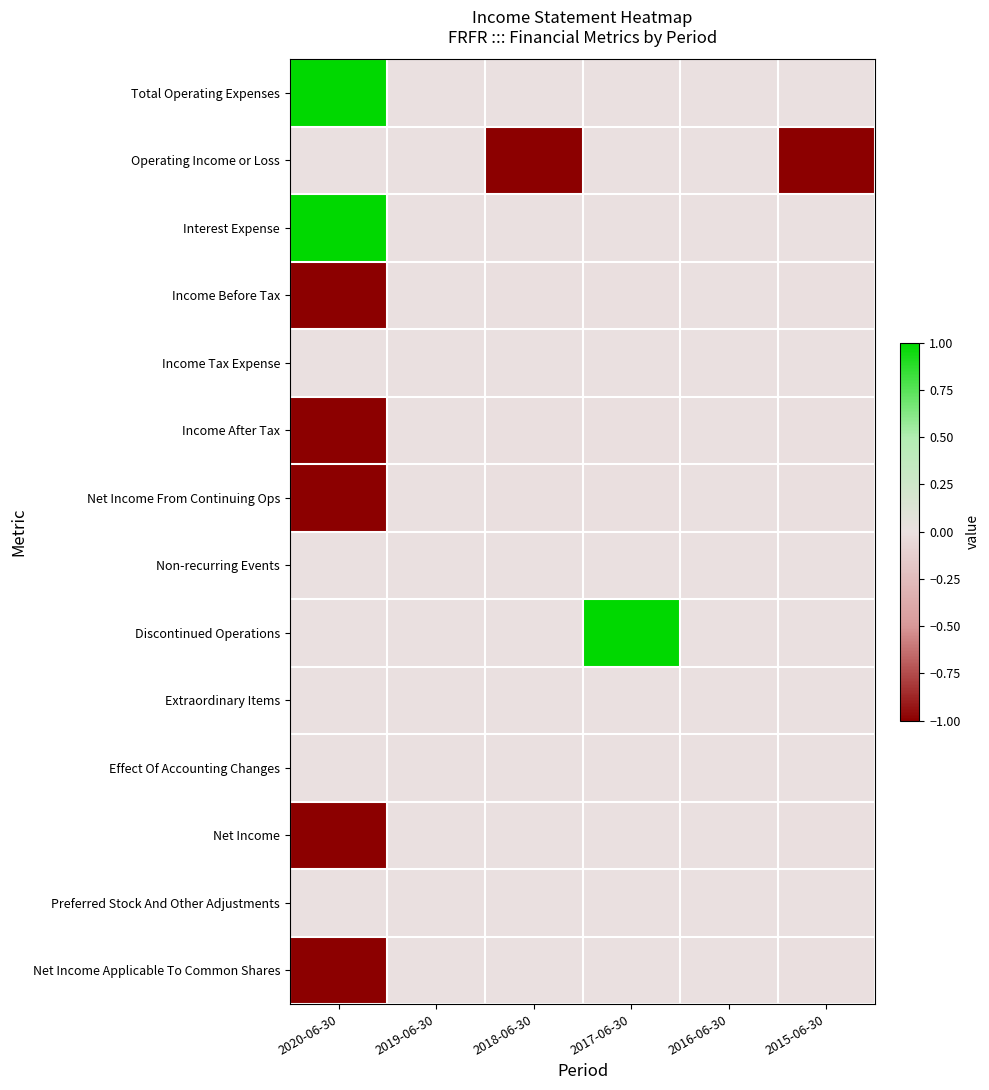

What is the spread (max minus min) of values at 2018-06-30?

1.0